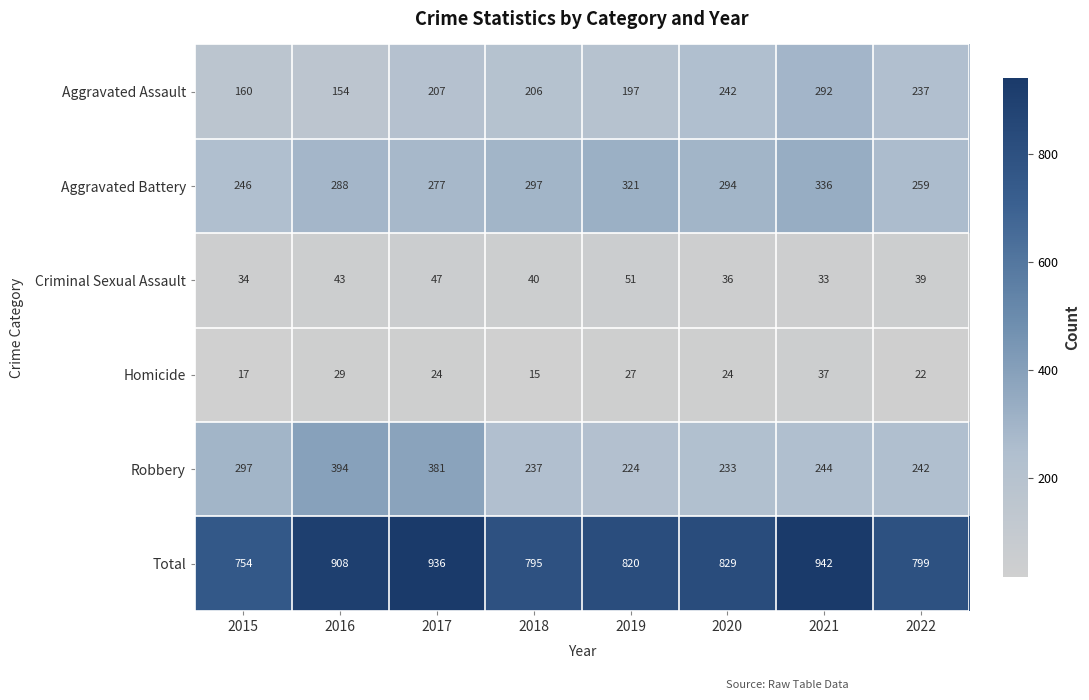

At which category does the chart reach its peak across all series?

2021